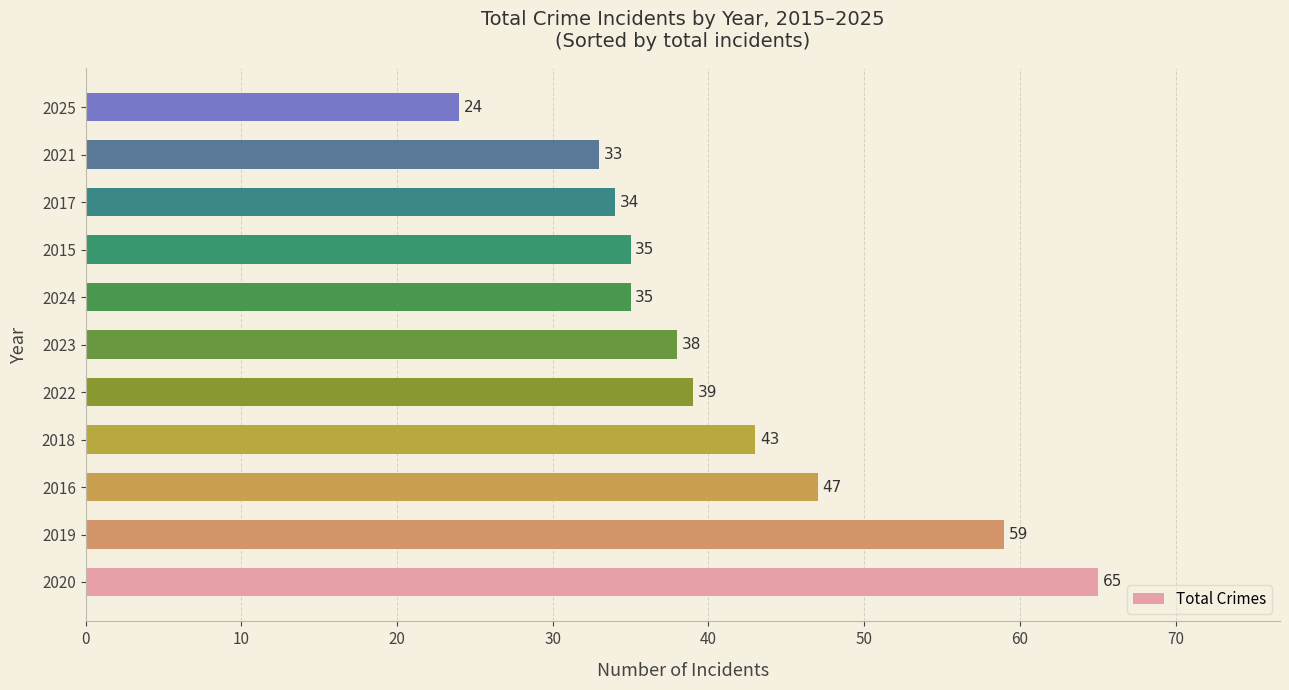

What is the greatest value displayed?

65